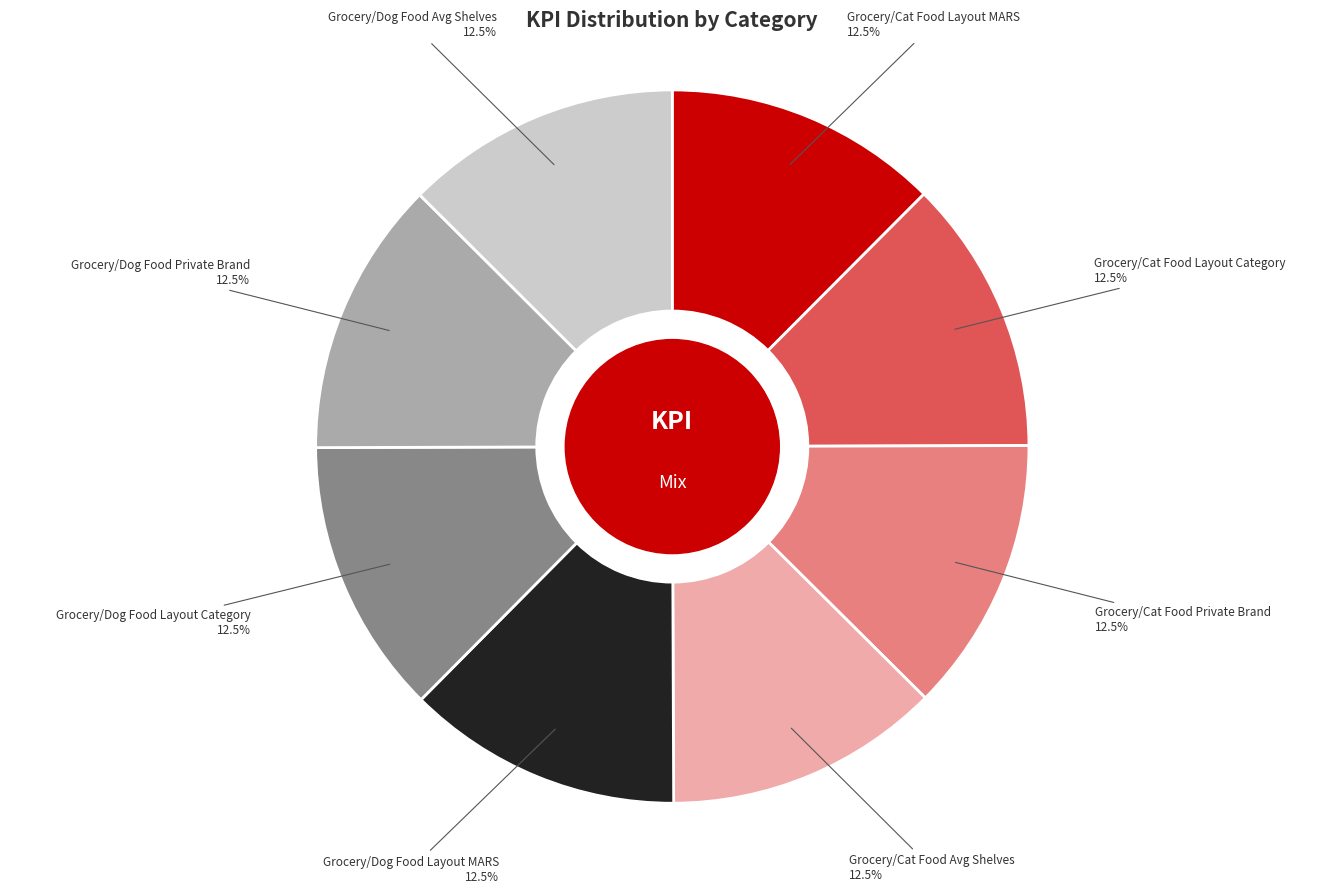

What is the ratio of the value at Grocery/Cat Food Avg Shelves 12.5% to the value at Grocery/Dog Food Private Brand 12.5%?

1.0